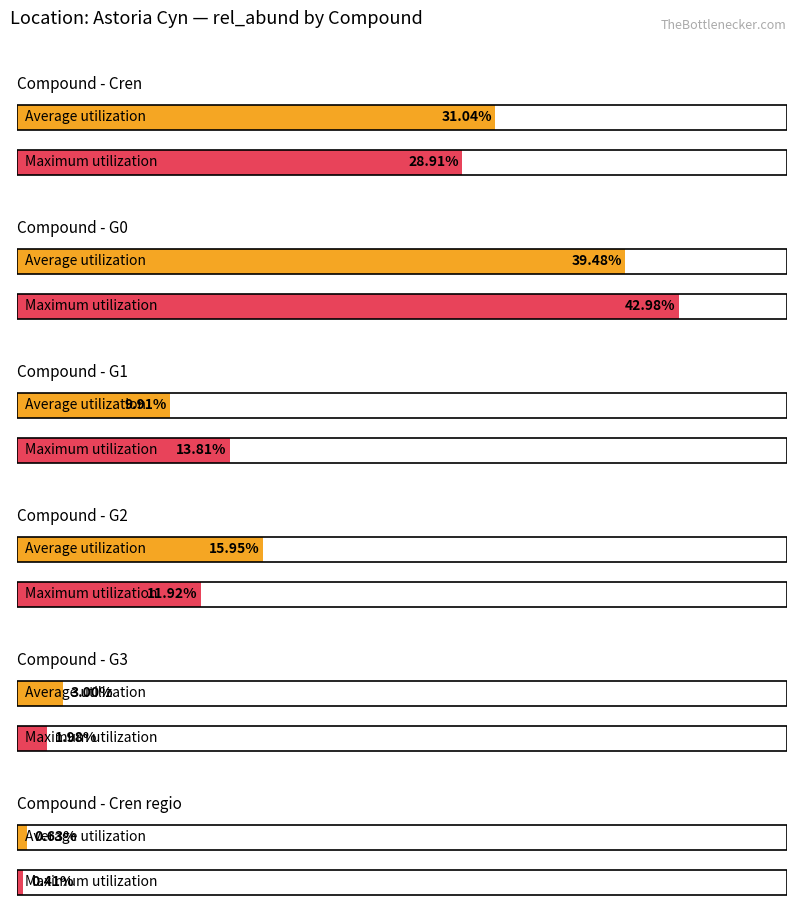

How many distinct data groups are displayed?

2